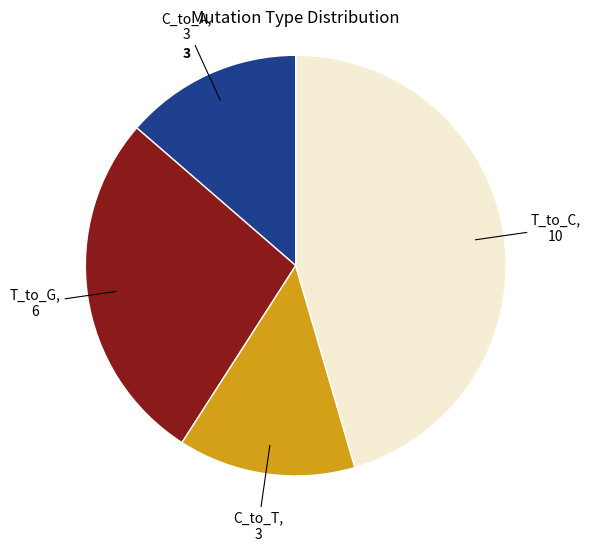

Does any single category account for the majority?

No